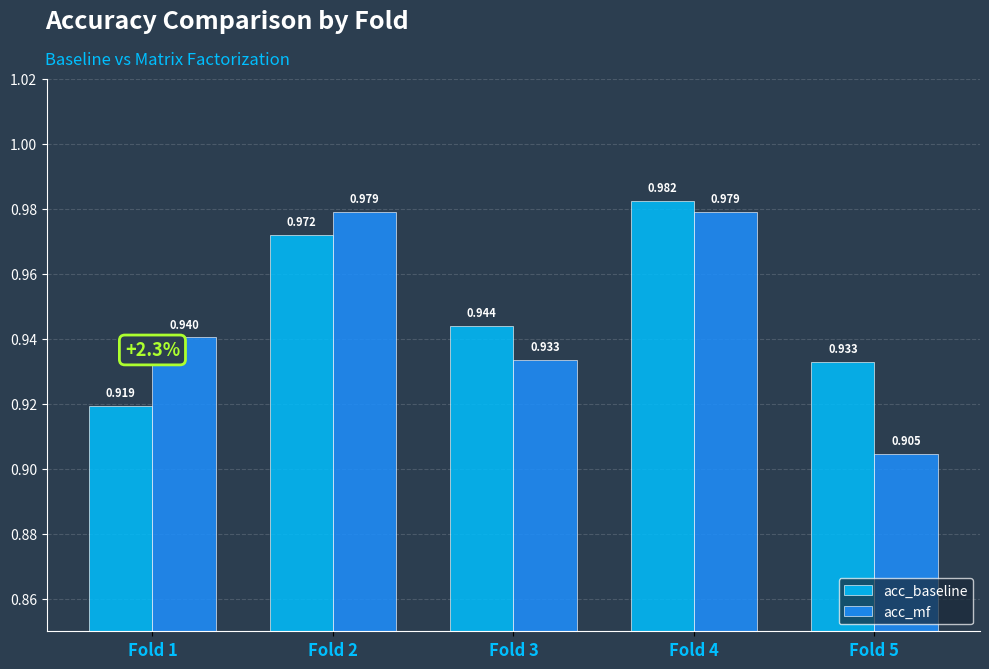

True or false: acc_baseline has a value of 1.7 at Fold 3.

False